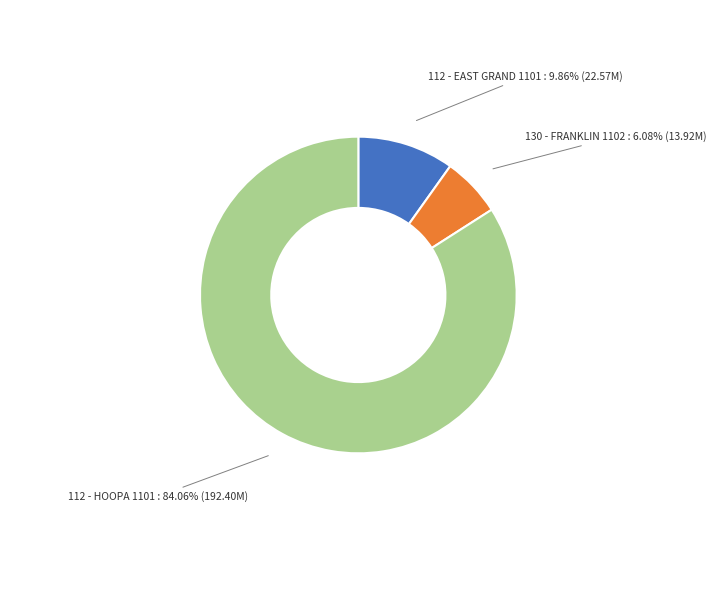

True or false: 130 - FRANKLIN 1102 accounts for 6% of the total.

True